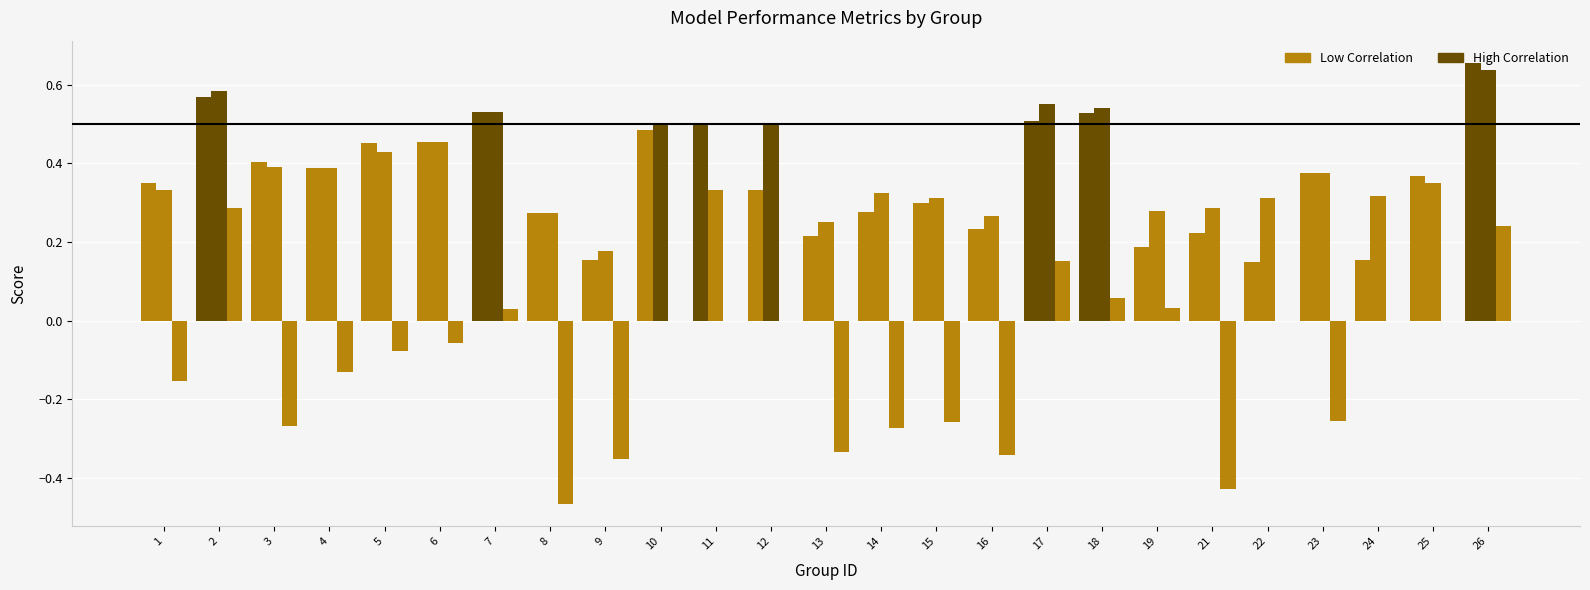

Are the bars grouped side by side (vs. stacked)?

Yes